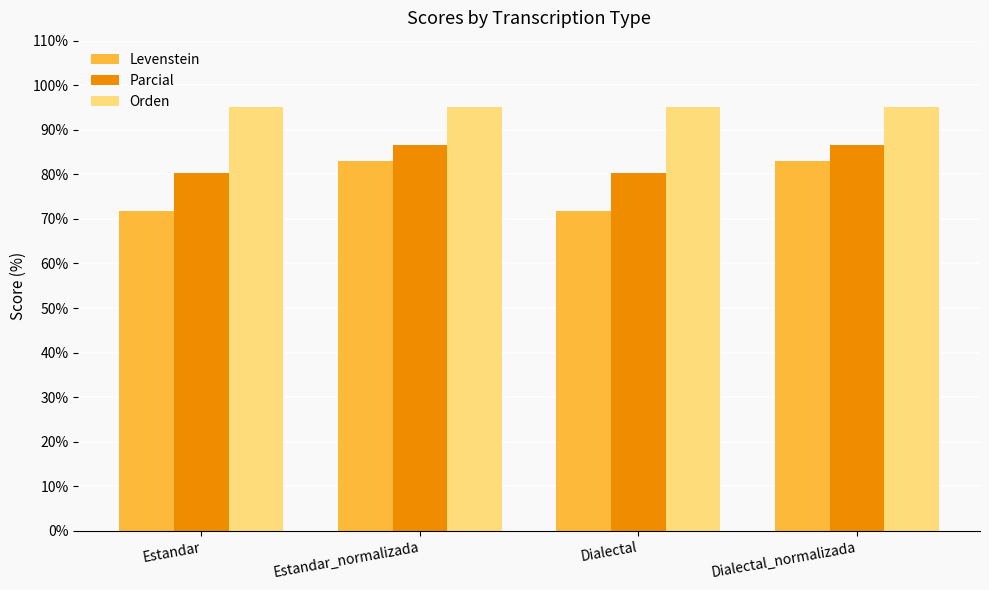

What are all the series names shown in the legend?

Levenstein, Parcial, Orden